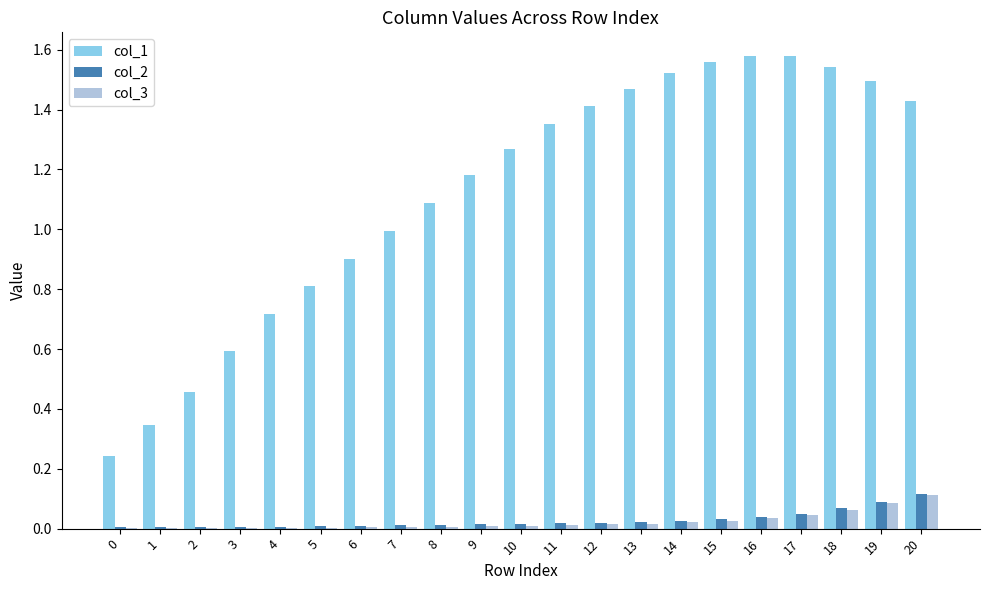

The col_1 series shows 1.7 at 10. True or false?

False